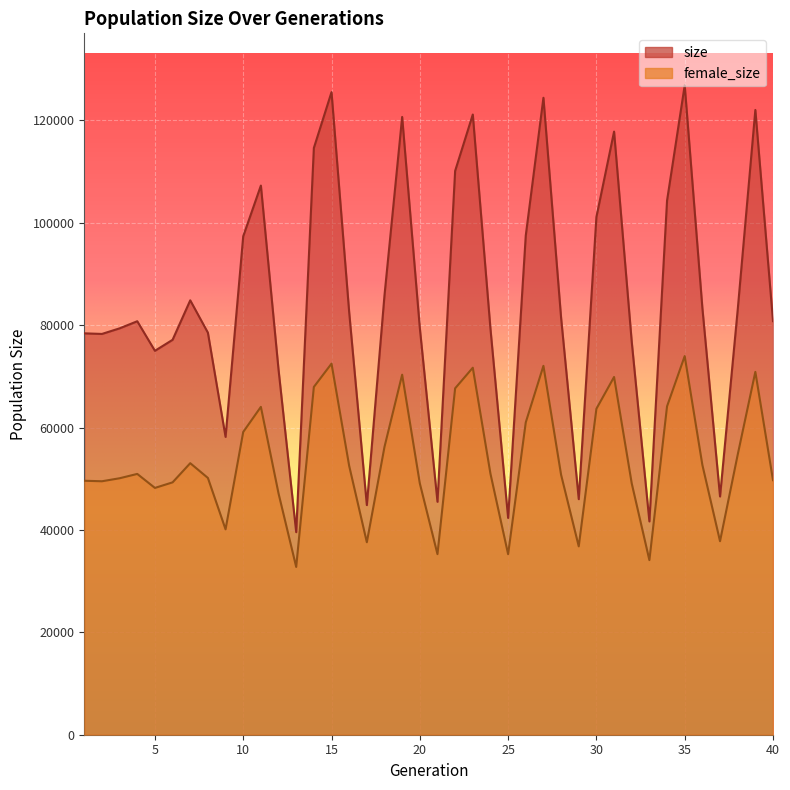

The female_size series shows 81932 at 36. True or false?

False